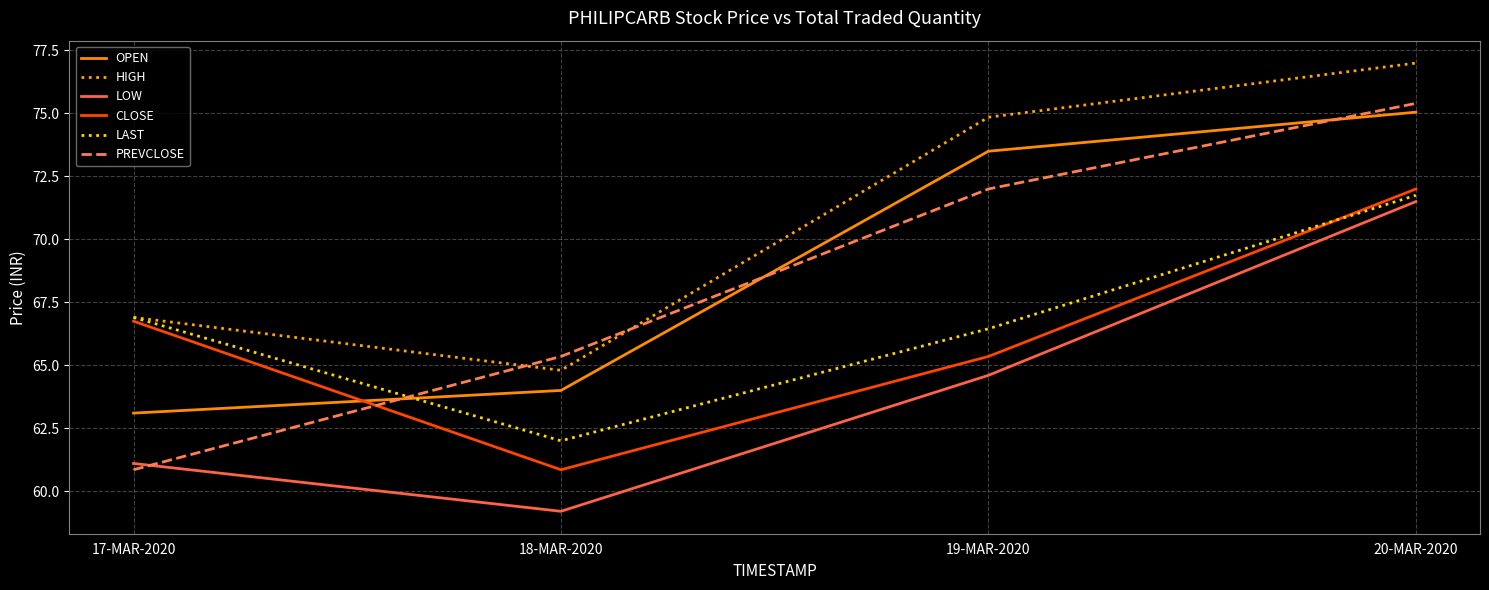

At how many categories does at least one series exceed 61?

4